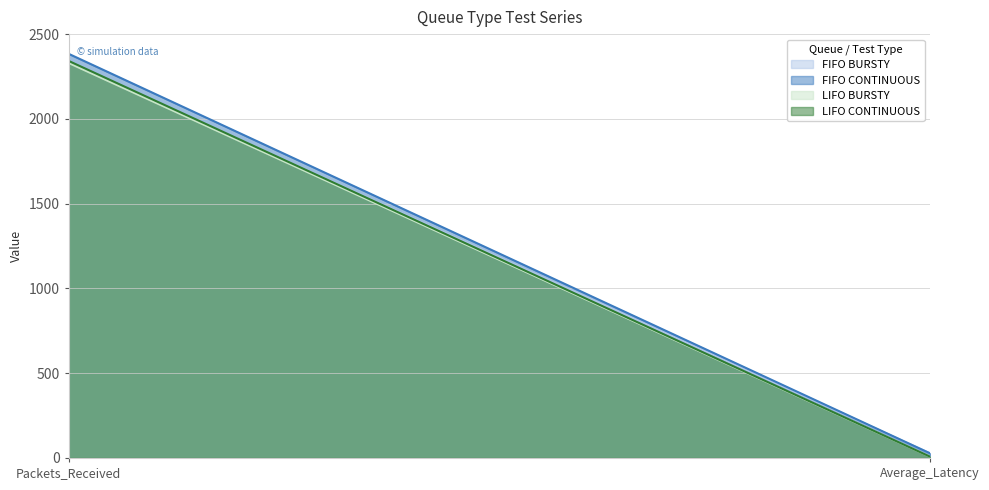

Is it true that LIFO BURSTY equals 7.2 at Average_Latency?

True